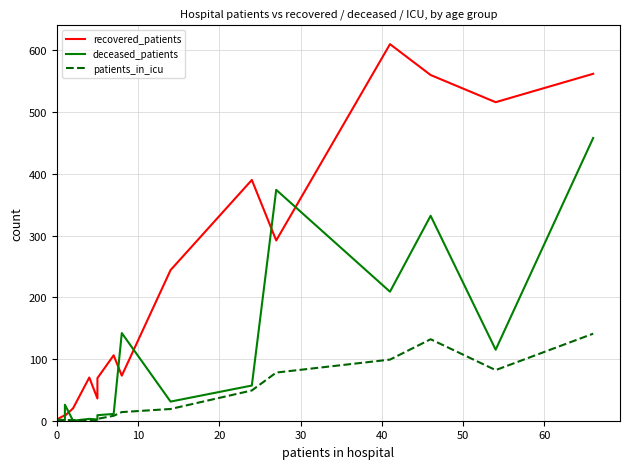

How many lines are shown in the chart?

3